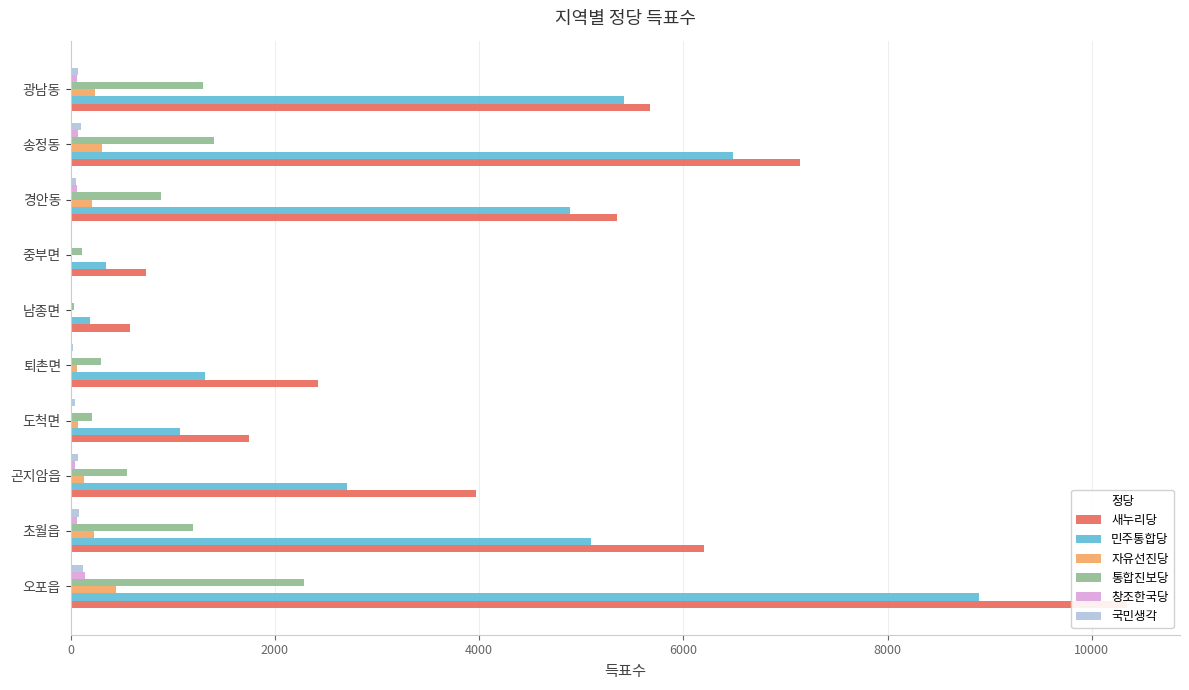

What are all the series names shown in the legend?

새누리당, 민주통합당, 자유선진당, 통합진보당, 창조한국당, 국민생각